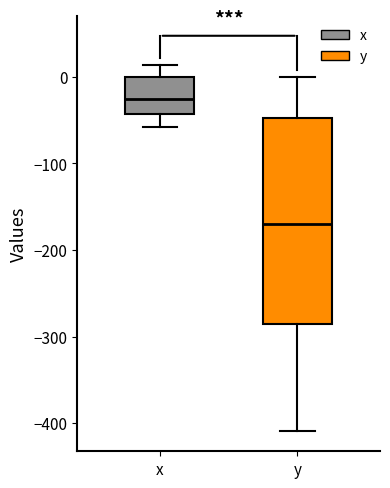

Reading left to right, transcribe this box plot: for each box, give where its median line is, the range the box spans, and where its two whiskers end, as read against the y-axis. The values are not printed on the chart, so give them approximately, as read against the axis.

x: median -30, box -40 to 0, whiskers -60 to 10
y: median -170, box -290 to -50, whiskers -410 to 0